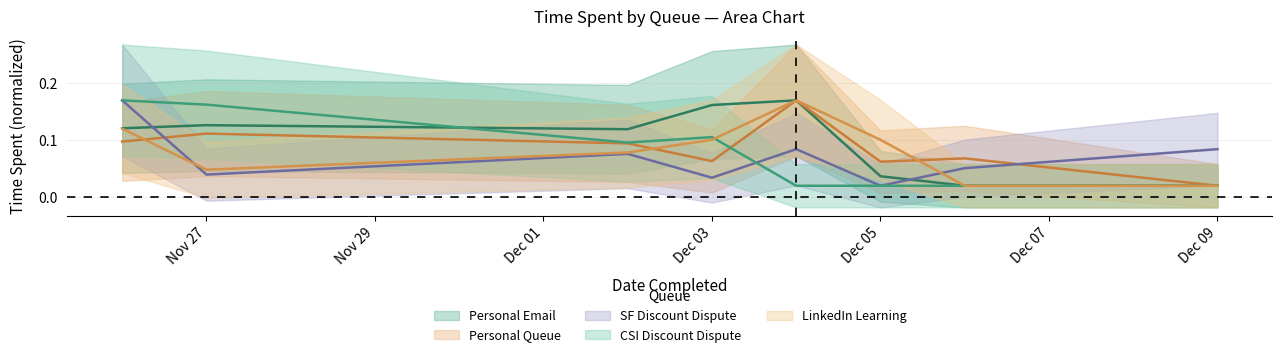

List the series in order of their peak value, lowest first.

Personal Email, Personal Queue, SF Discount Dispute, CSI Discount Dispute, LinkedIn Learning